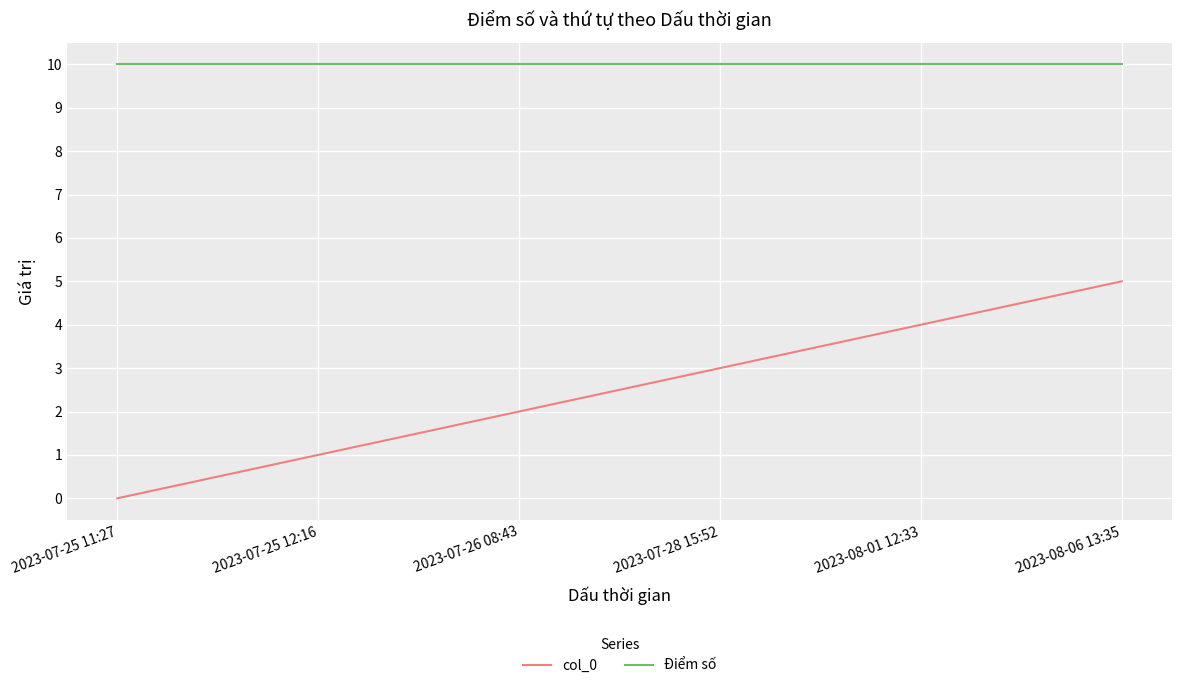

What is the total value across all series at 2023-08-06 13:35?

15